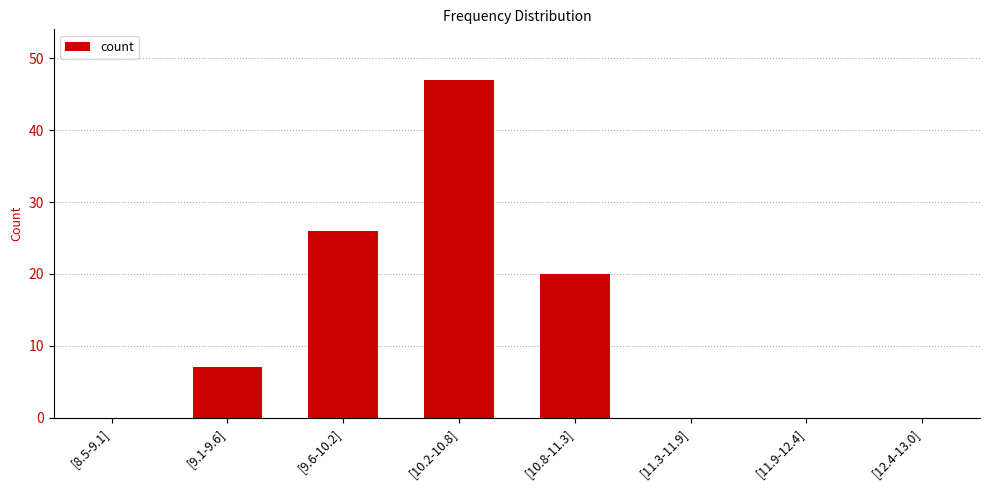

Reading right to left, transcribe all the data shown in this chart.

[12.4-13.0]=0	[11.9-12.4]=0	[11.3-11.9]=0	[10.8-11.3]=20	[10.2-10.8]=47	[9.6-10.2]=26	[9.1-9.6]=7	[8.5-9.1]=0